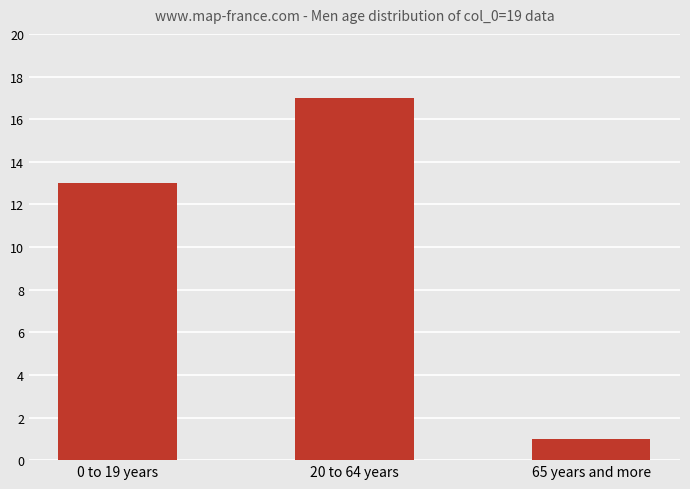

List the labels in order of value, largest first.

20 to 64 years, 0 to 19 years, 65 years and more